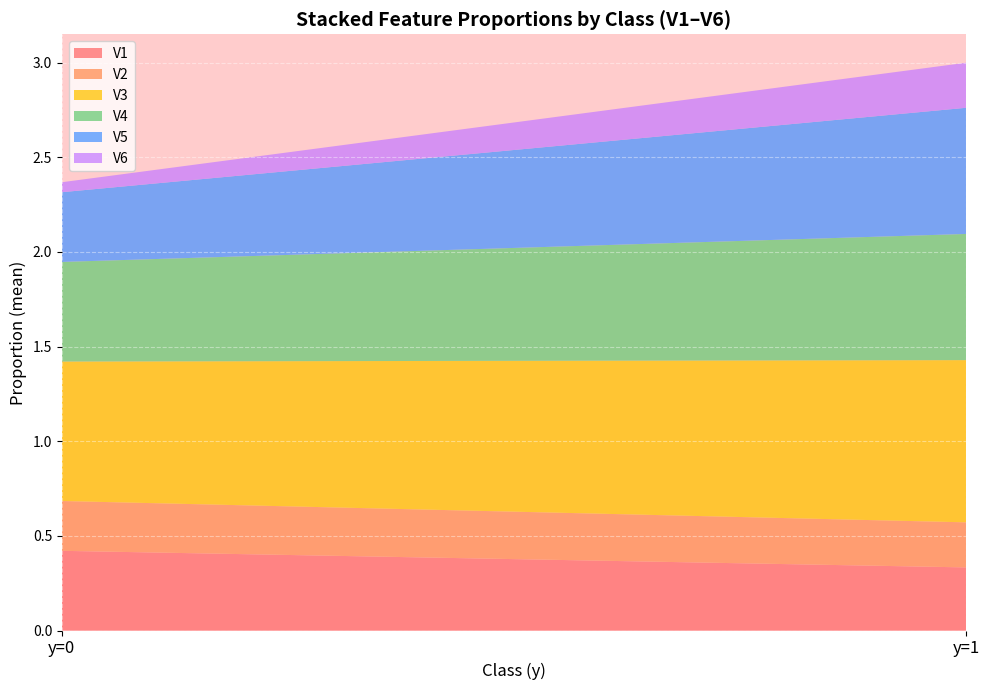

At which category is the sum across all series the highest?

y=1